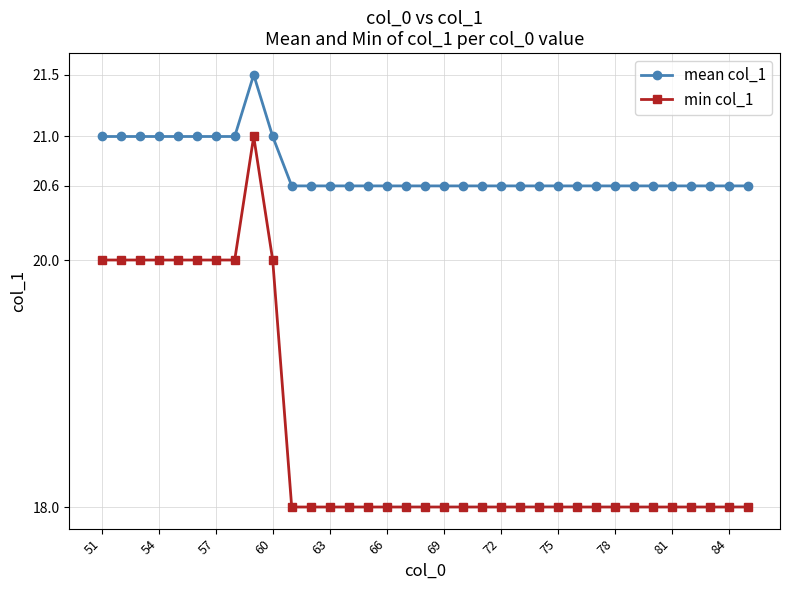

What is the value of the mean col_1 point at the 11th from the left?

20.6